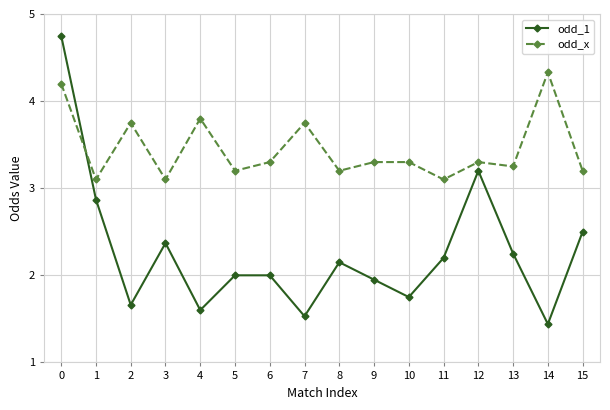

Which series has the largest total across all categories?

odd_x